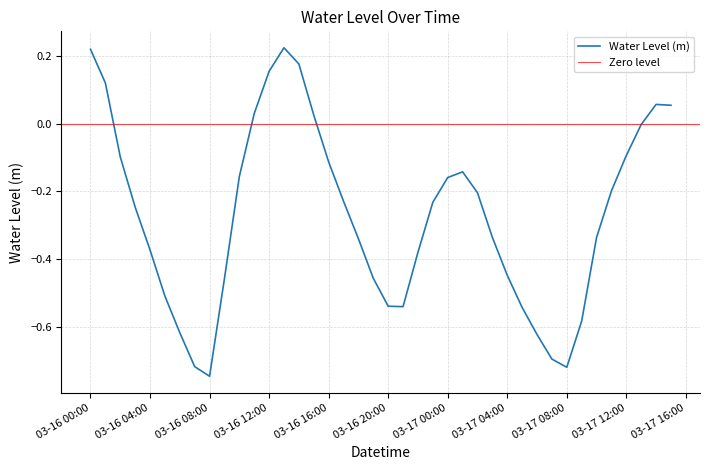

Which has a higher value, 2024-03-16 18:00:00 or 2024-03-16 06:00:00?

2024-03-16 18:00:00